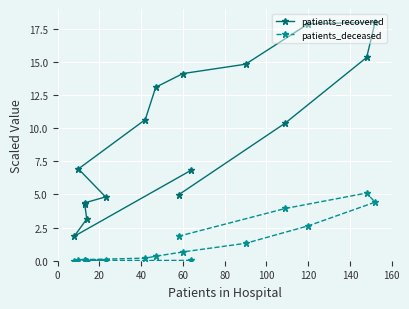

What is the minimum value for patients_recovered?

1.8